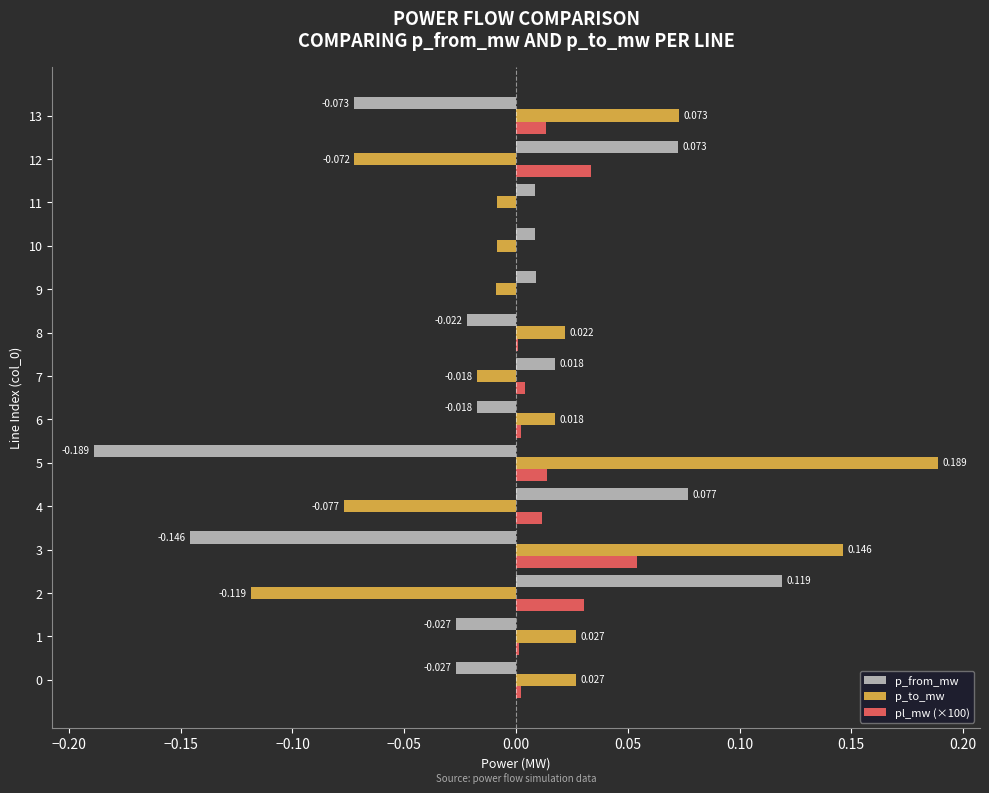

Which series changed the most between 11 and 12?

p_from_mw